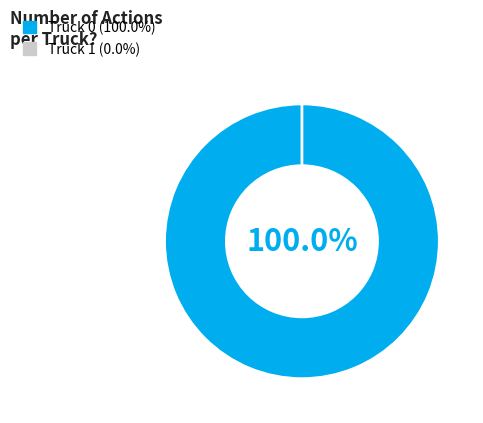

How many slices are in this pie chart?

2